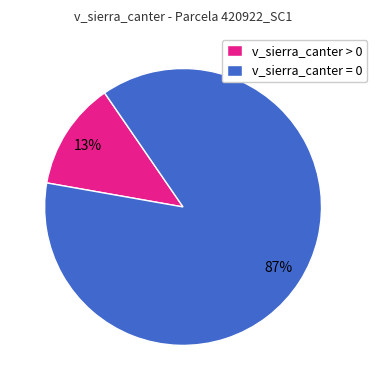

Is it true that v_sierra_canter > 0 is 13% of the pie?

True